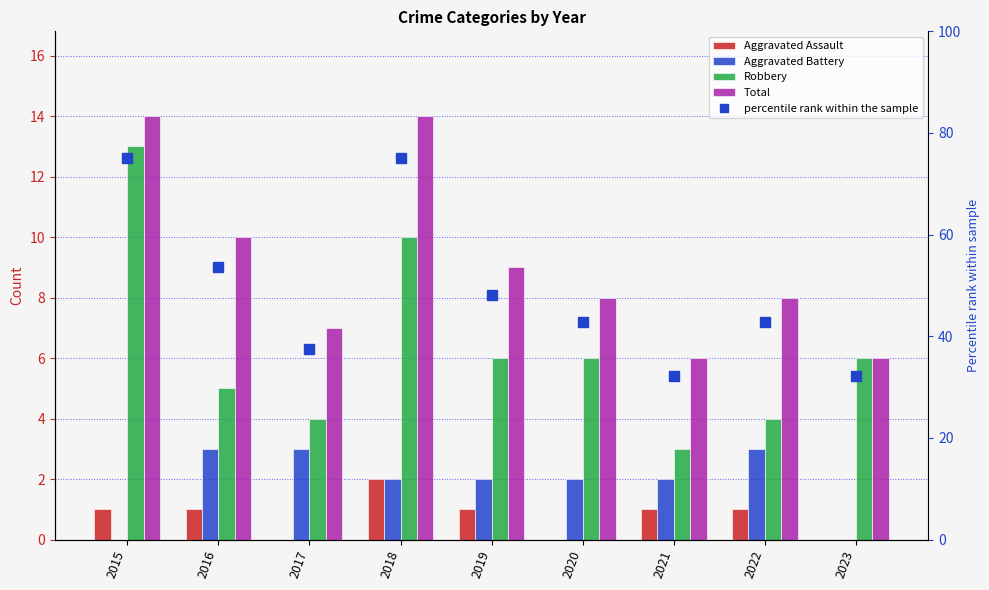

What is the spread (max minus min) of values at 2019?

47.2